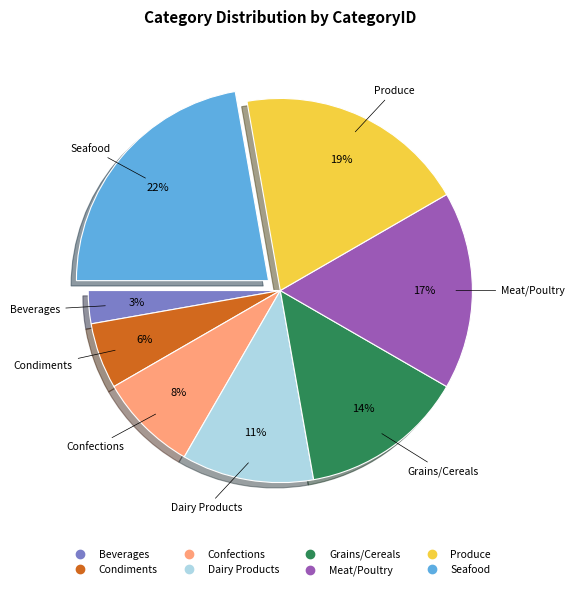

Does Condiments represent more than half of the total?

No